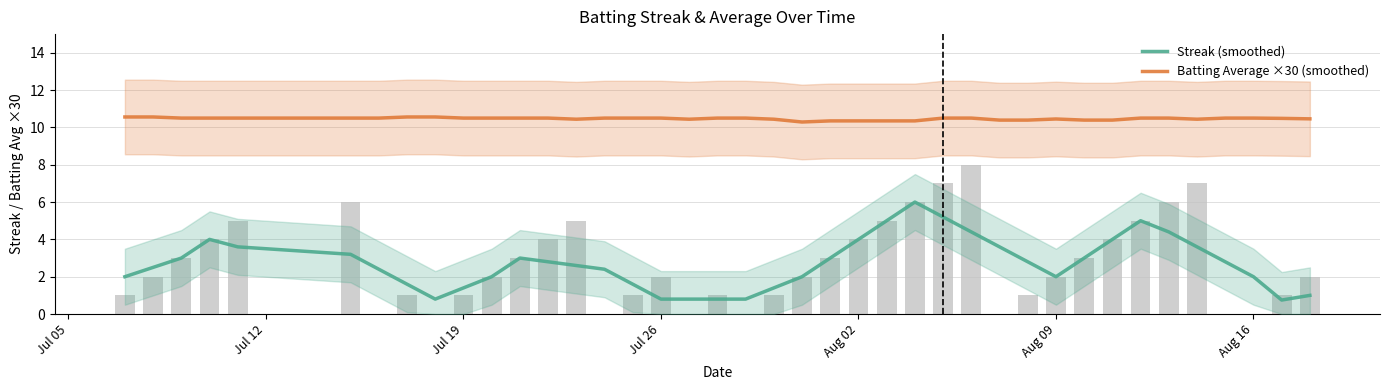

At which label does Streak (smoothed) first exceed 2?

Jul 12